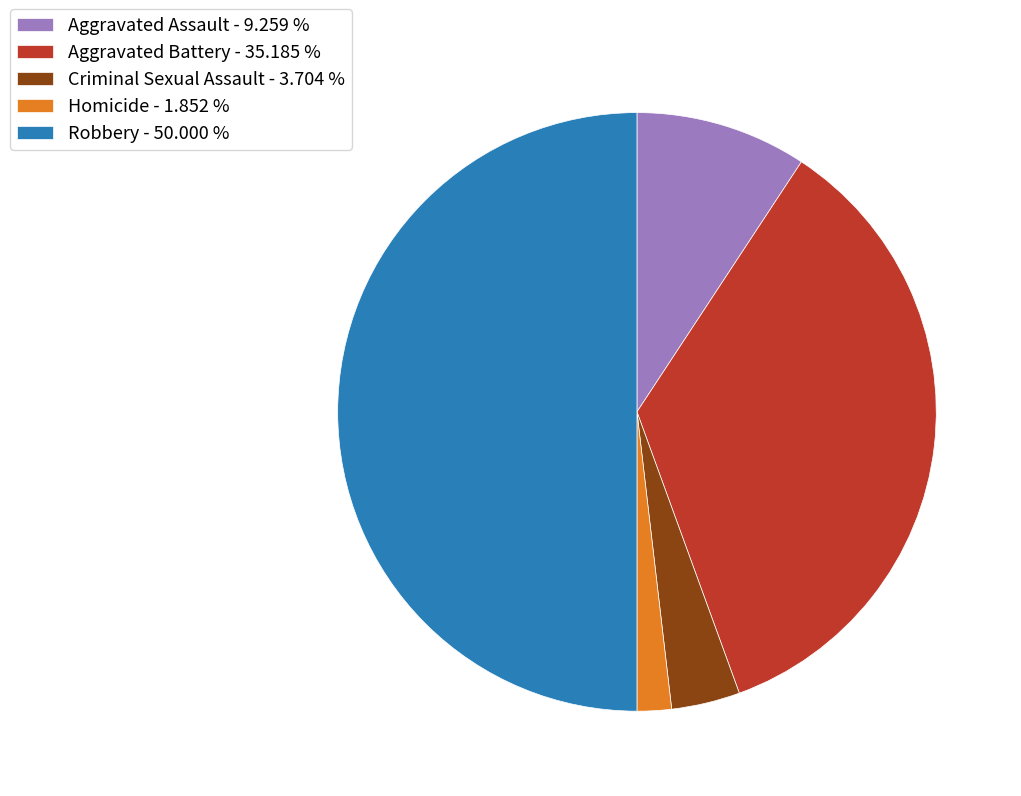

Rank the categories by value from lowest to highest.

Homicide, Criminal Sexual Assault, Aggravated Assault, Aggravated Battery, Robbery